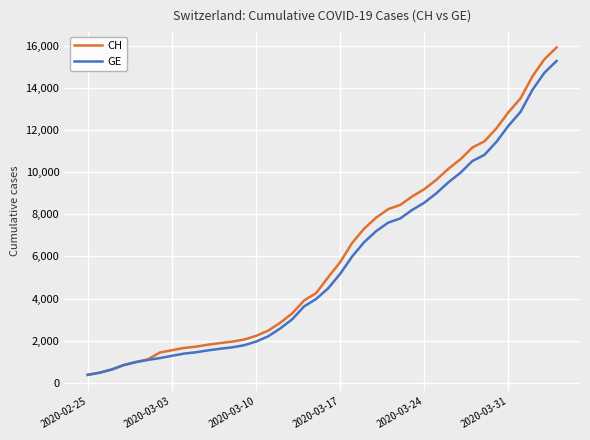

How many values in the CH series are below 5012?

20